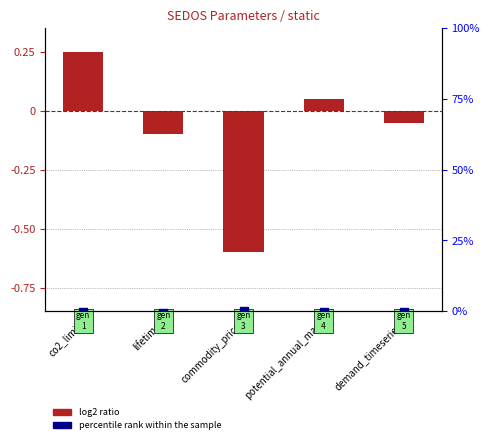

Which series reaches the maximum Y coordinate?

log2 ratio